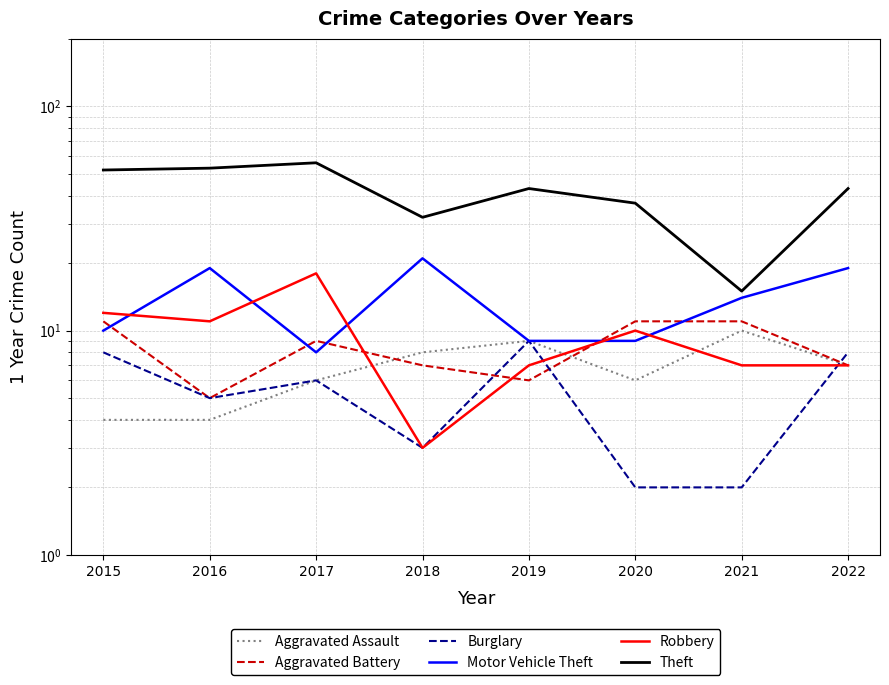

What are all the series names shown in the legend?

Aggravated Assault, Aggravated Battery, Burglary, Motor Vehicle Theft, Robbery, Theft